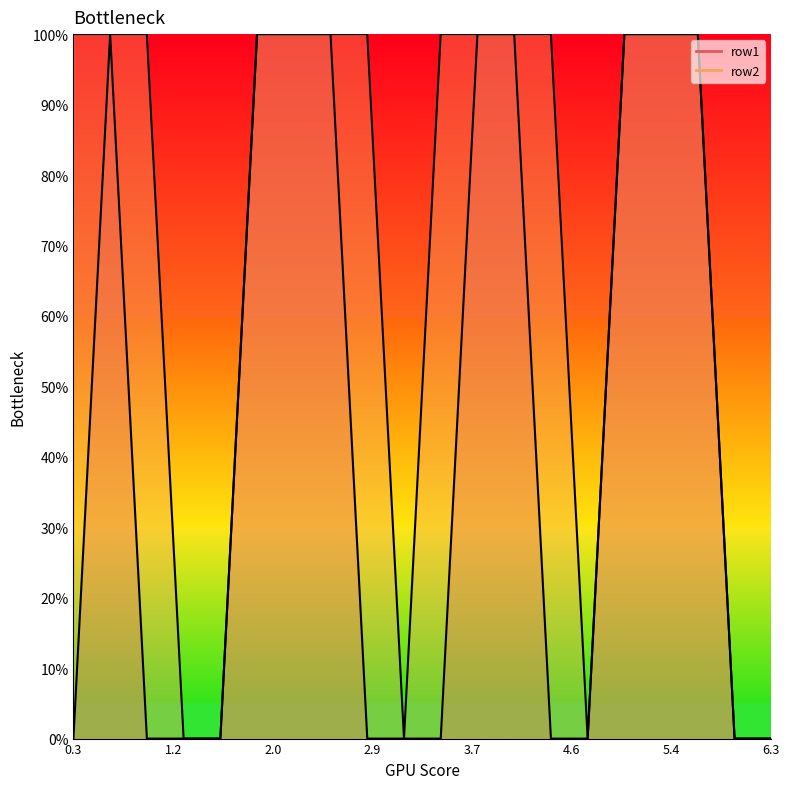

Is it true that row2 equals 1 at 3.7?

False